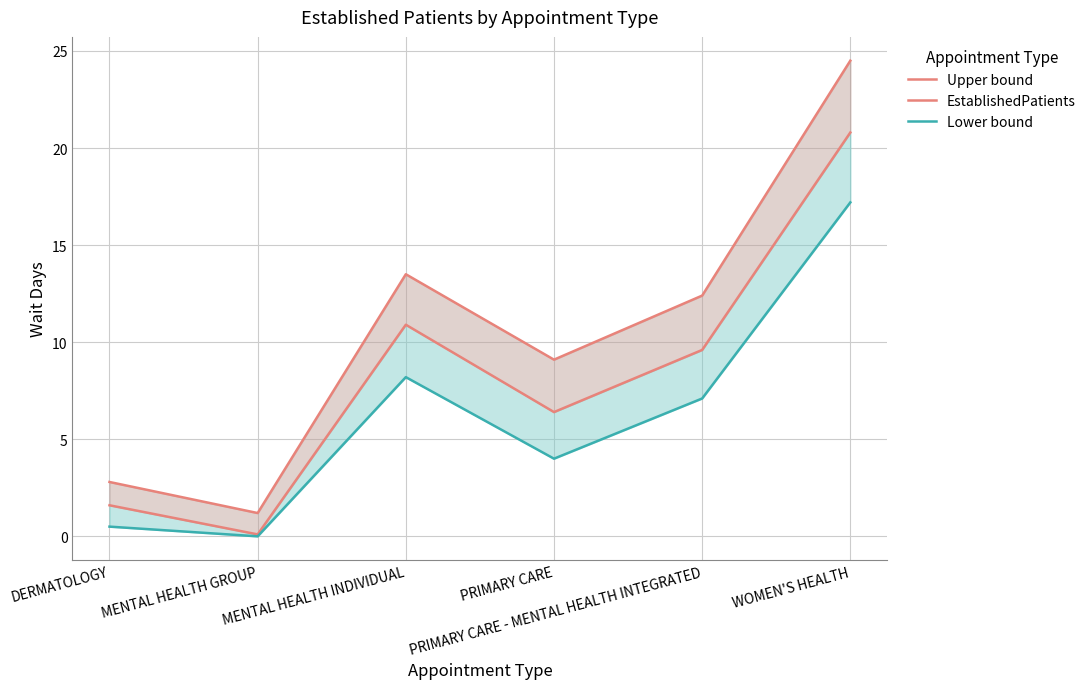

True or false: EstablishedPatients and EstablishedPatients (upper) intersect in this chart.

False